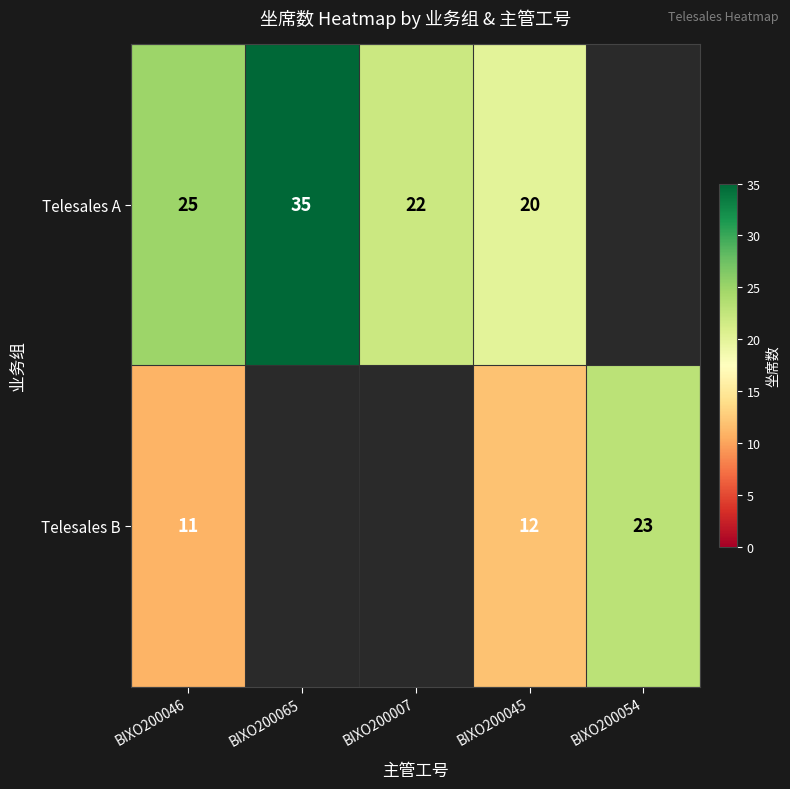

What is the minimum value shown in the chart?

11.0